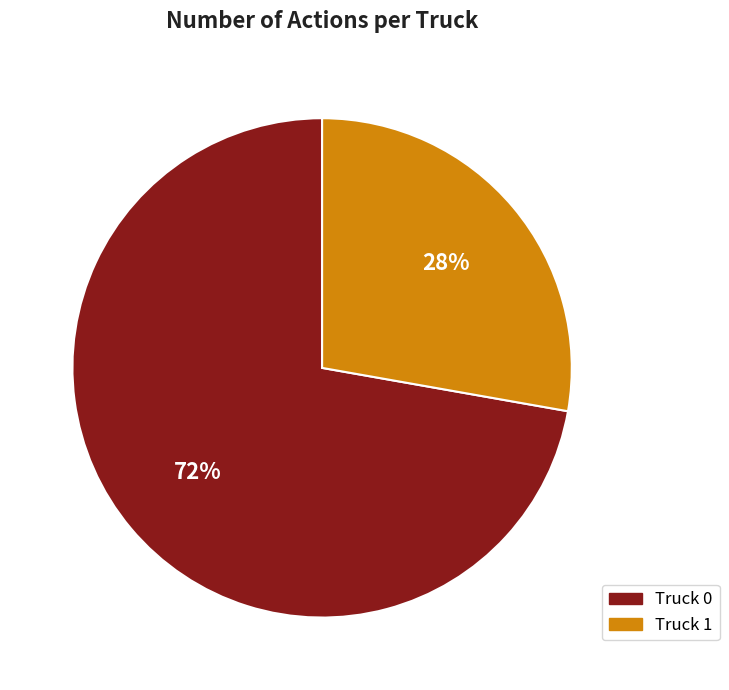

What is the ratio of the value at Truck 1 to the value at Truck 0?

0.4